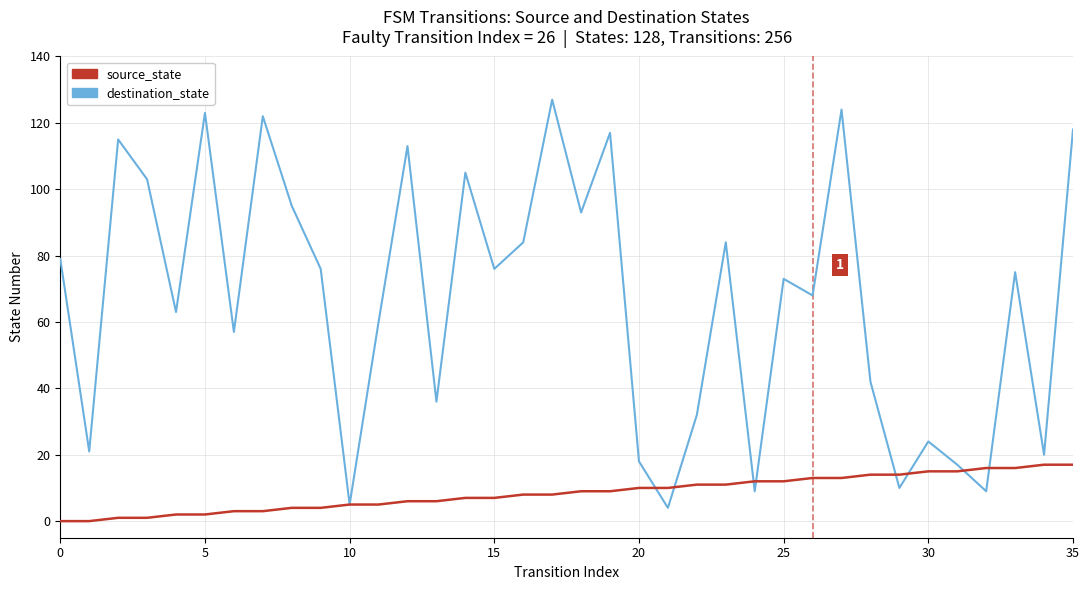

Reading left to right, list all the values displayed in this chart.

destination_state: 79	21	115	103	63	123	57	122	95	76	5	60	113	36	105	76	84	127	93	117	18	4	32	84	9	73	68	124	42	10	24	17	9	75	20	118
source_state: 0	0	1	1	2	2	3	3	4	4	5	5	6	6	7	7	8	8	9	9	10	10	11	11	12	12	13	13	14	14	15	15	16	16	17	17